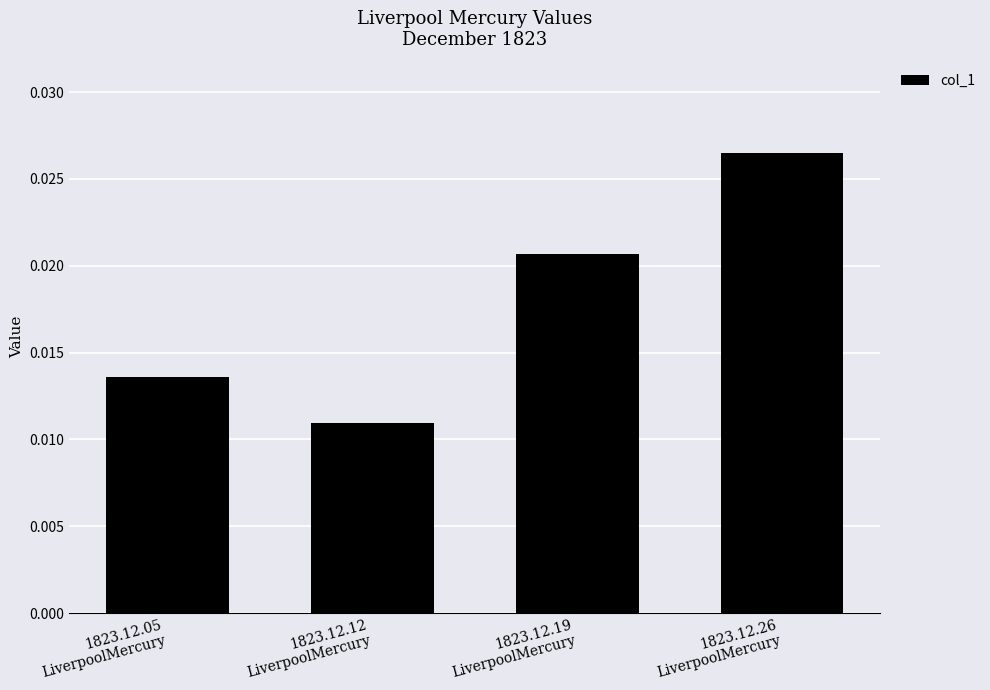

How many categories are shown in the chart?

4